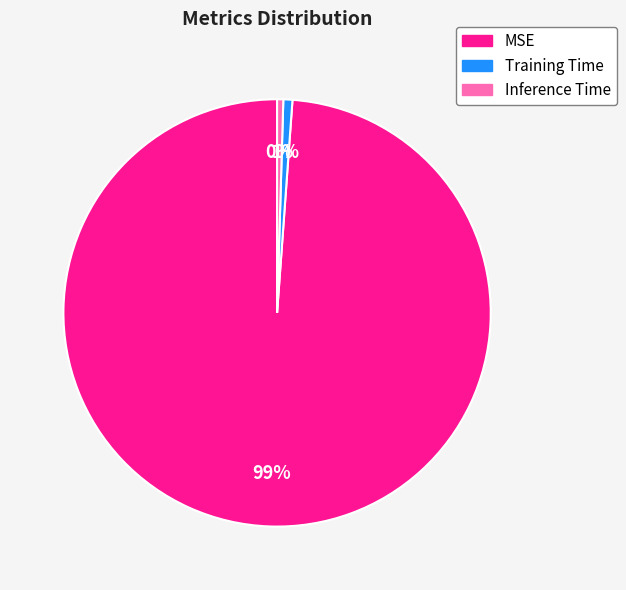

How many segments does this pie chart have?

3